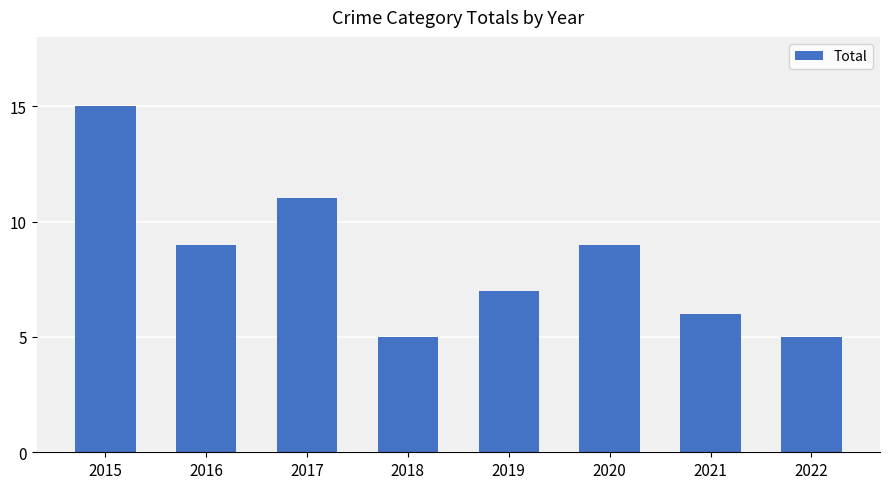

The value at 2018 is 7. True or false?

False